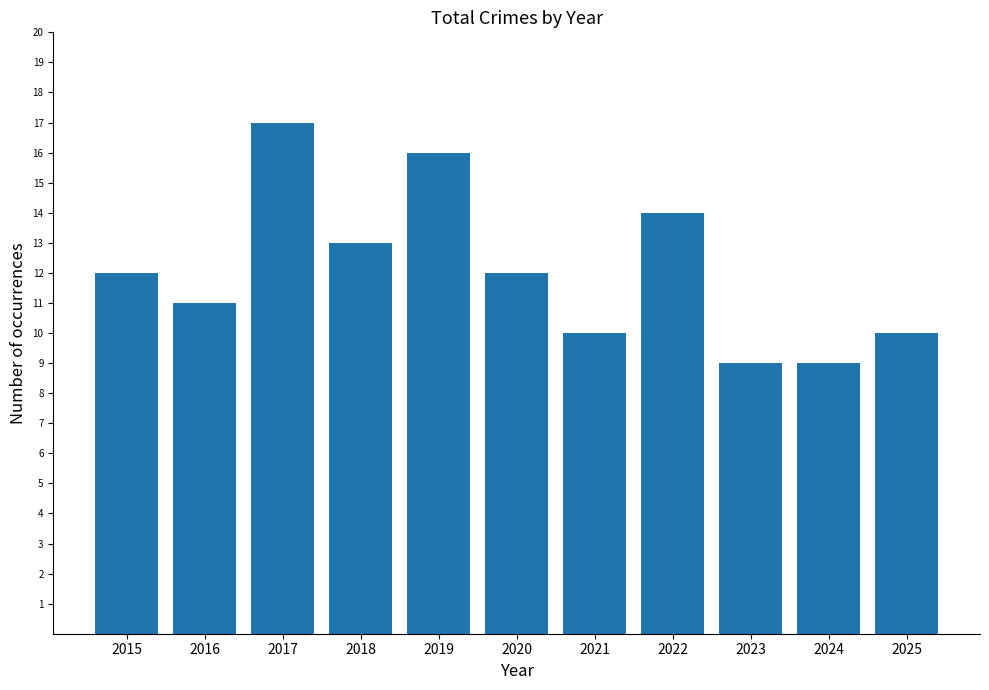

What is the difference between the values at 2025 and 2018?

3